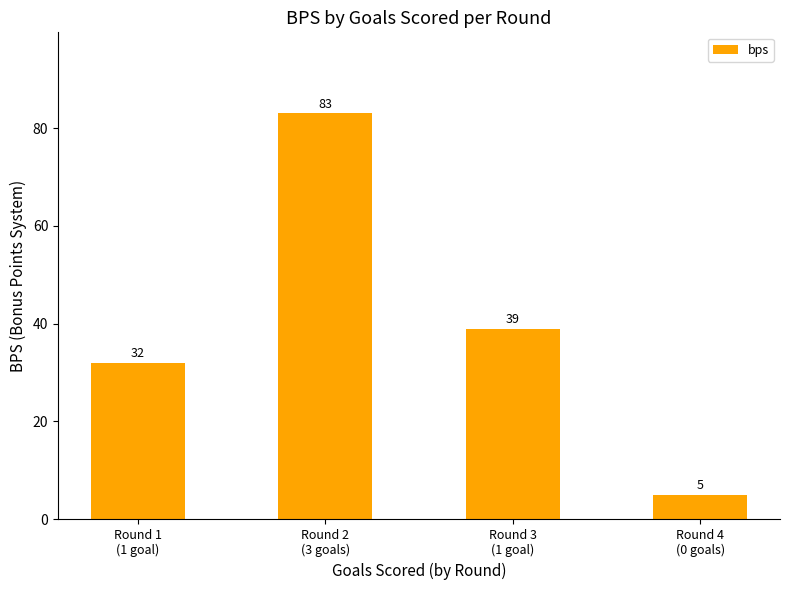

What is the greatest value displayed?

83